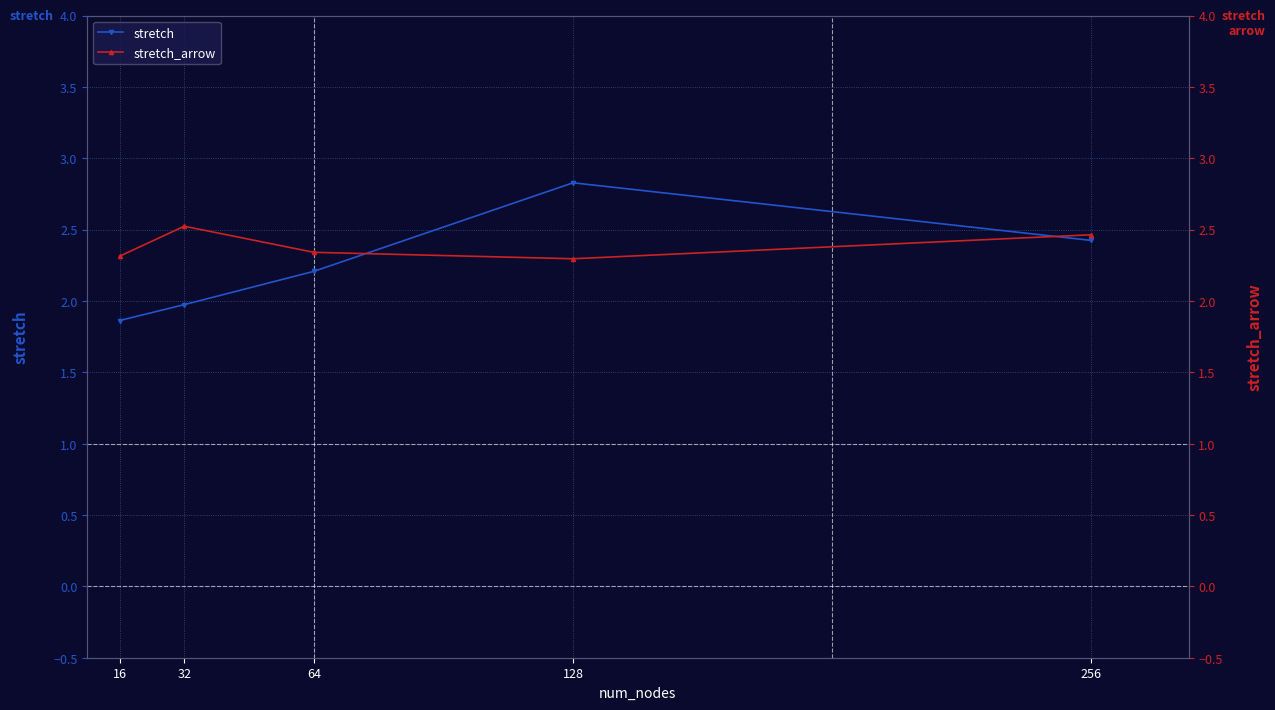

Reading left to right, transcribe all the data shown in this chart.

stretch: 1.9	2.0	2.2	2.8	2.4
stretch_arrow: 2.3	2.5	2.3	2.3	2.5